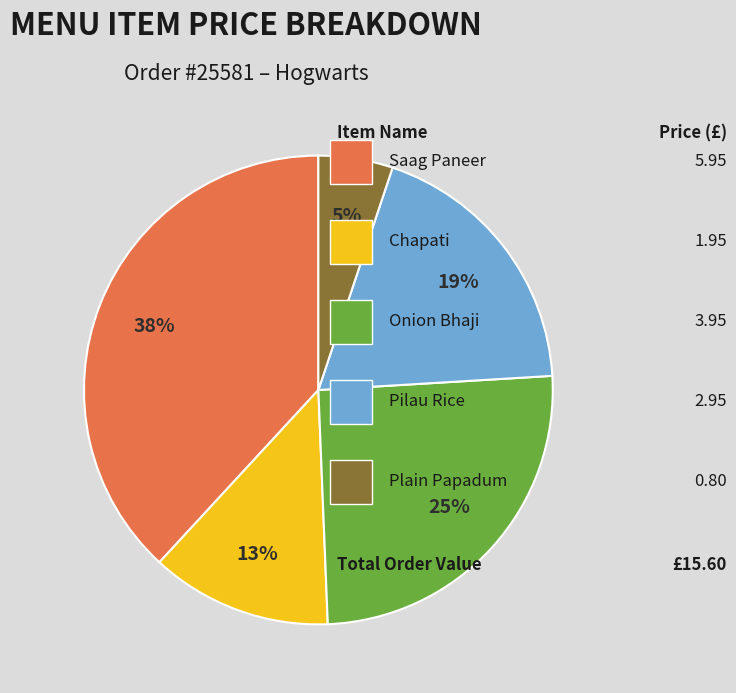

To the nearest percent, what is the average slice percentage?

20%